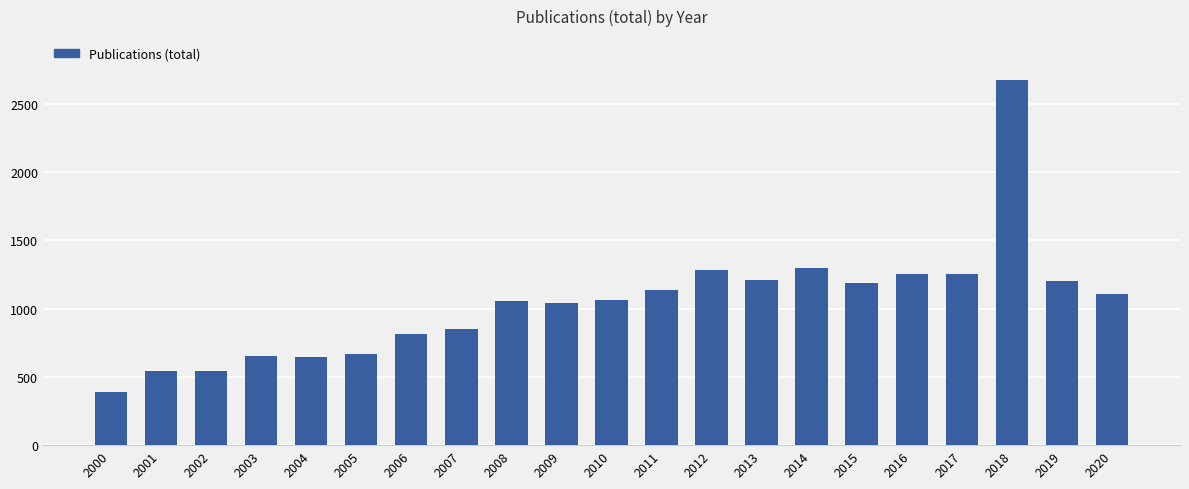

What is the value of the 17th bar from the left?

1257